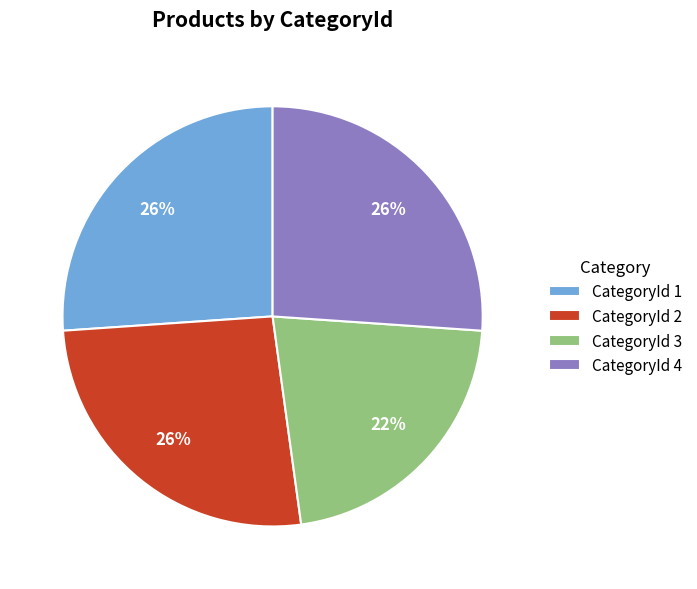

To the nearest percent, what is the difference between the largest and smallest slice percentages?

4%